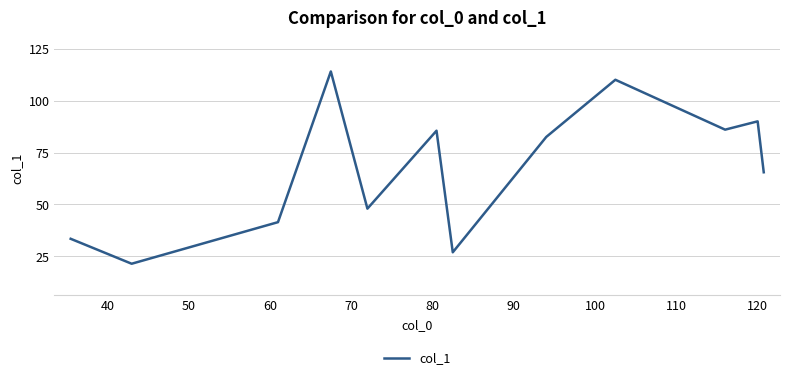

What is the greatest value displayed?

114.0